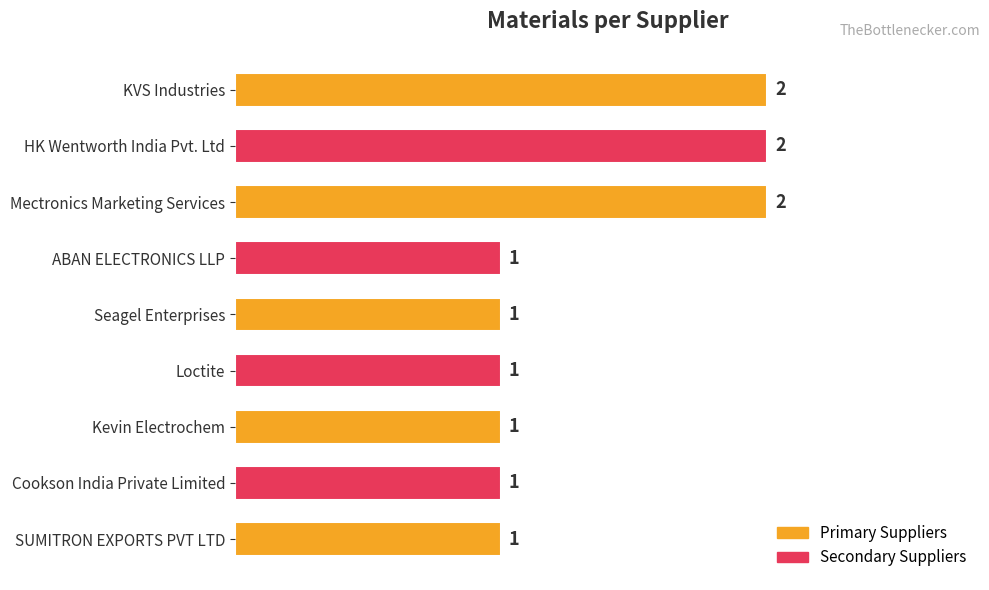

How many values are between 1 and 2?

9